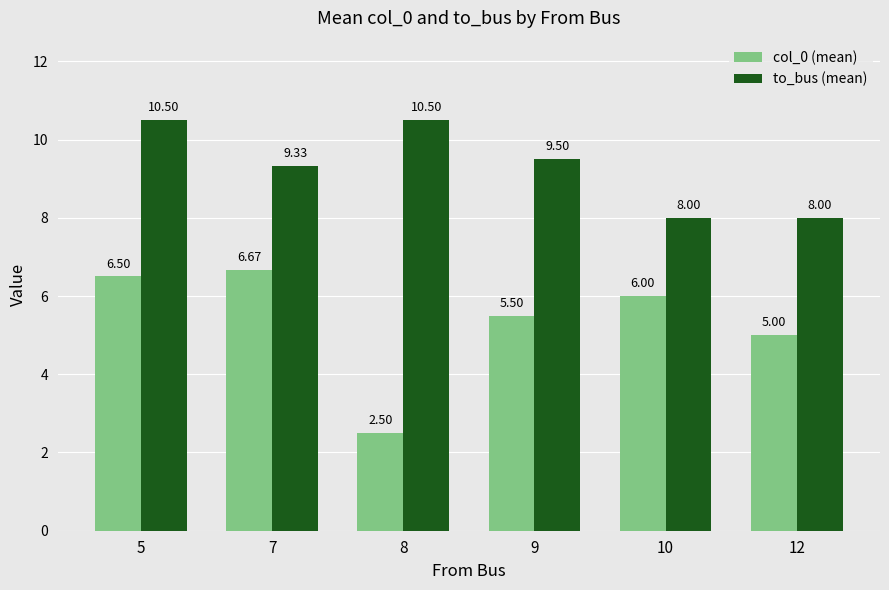

What is the difference between the maximum and minimum values in the to_bus (mean) series?

2.5